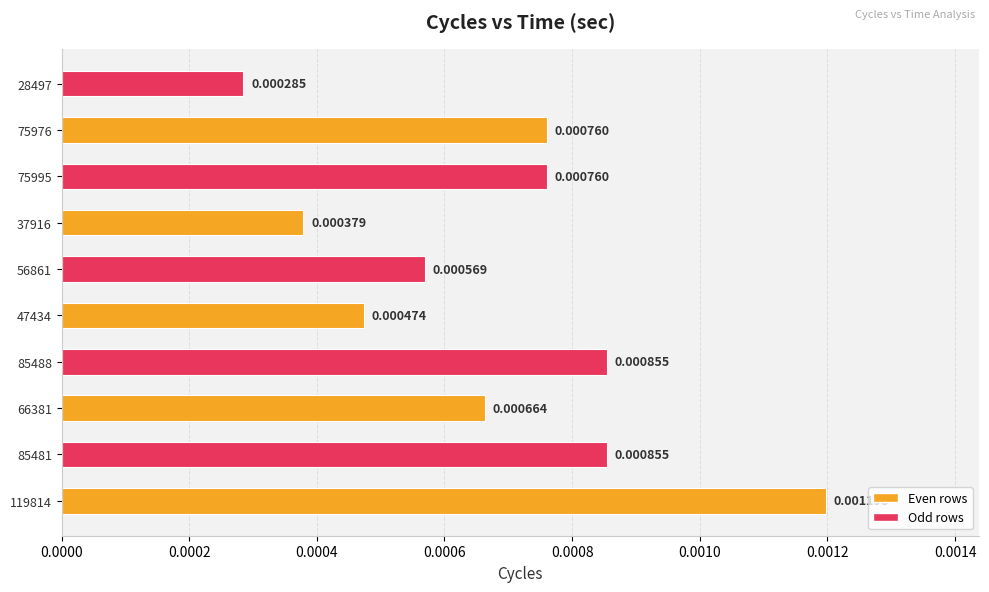

Which has a higher value, 85481 or 75995?

85481